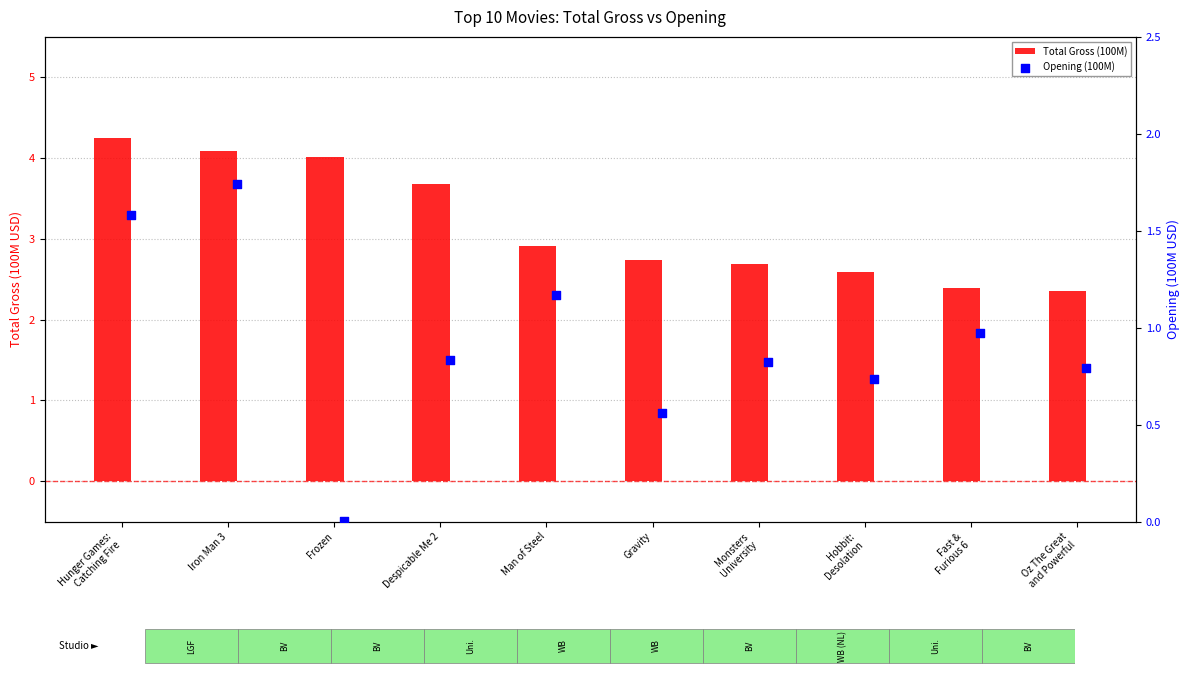

What are all the series names shown in the legend?

Total Gross (100M), Opening (100M)